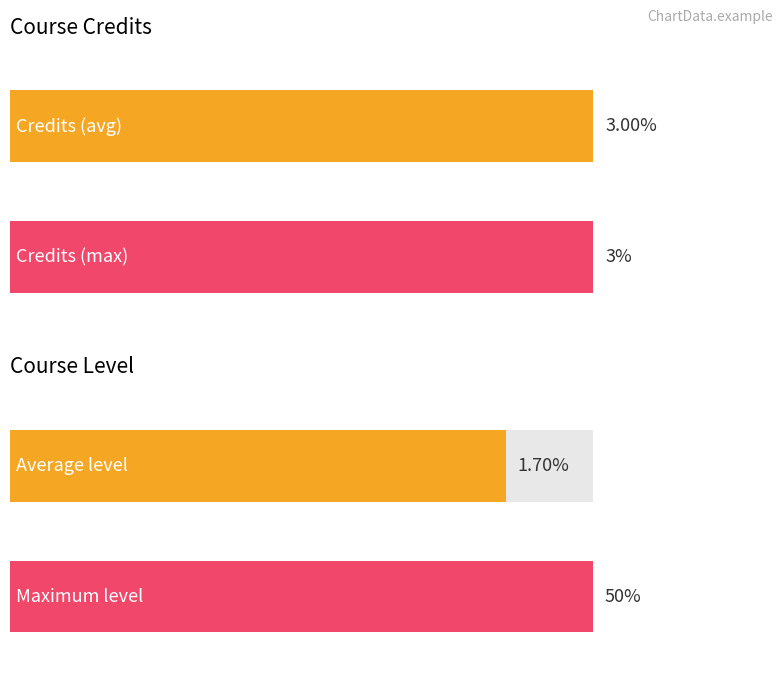

The value of CLevel at 데이터구조 is 1. True or false?

False